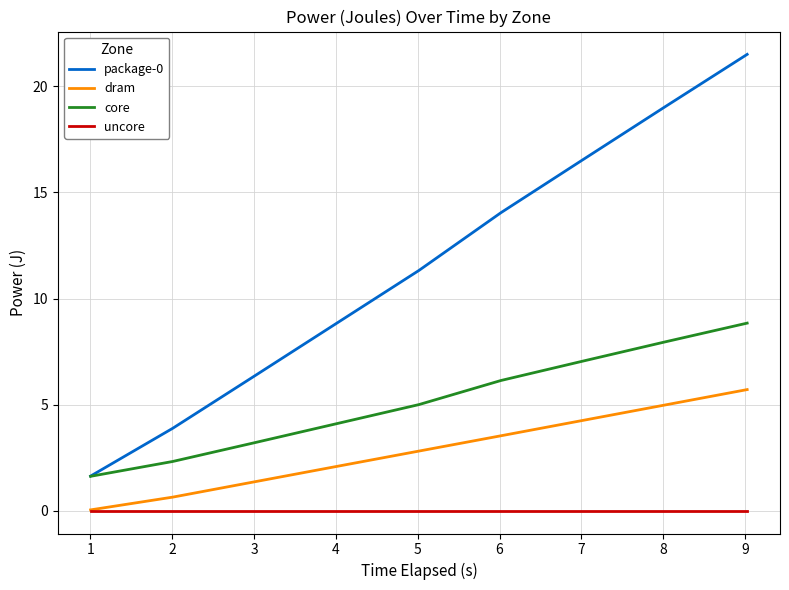

How many values in the core series exceed 5?

5